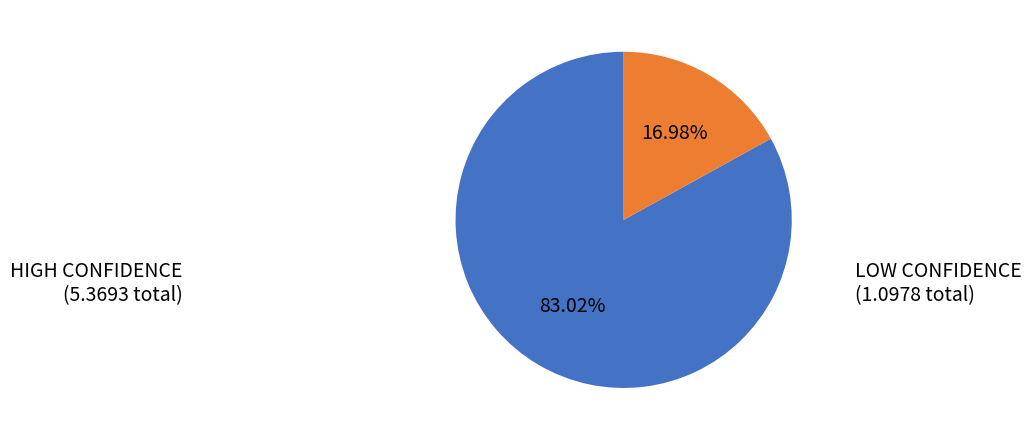

Do LOW CONFIDENCE (1.0978 total) and HIGH CONFIDENCE (5.3693 total) together represent more than half of the pie?

Yes